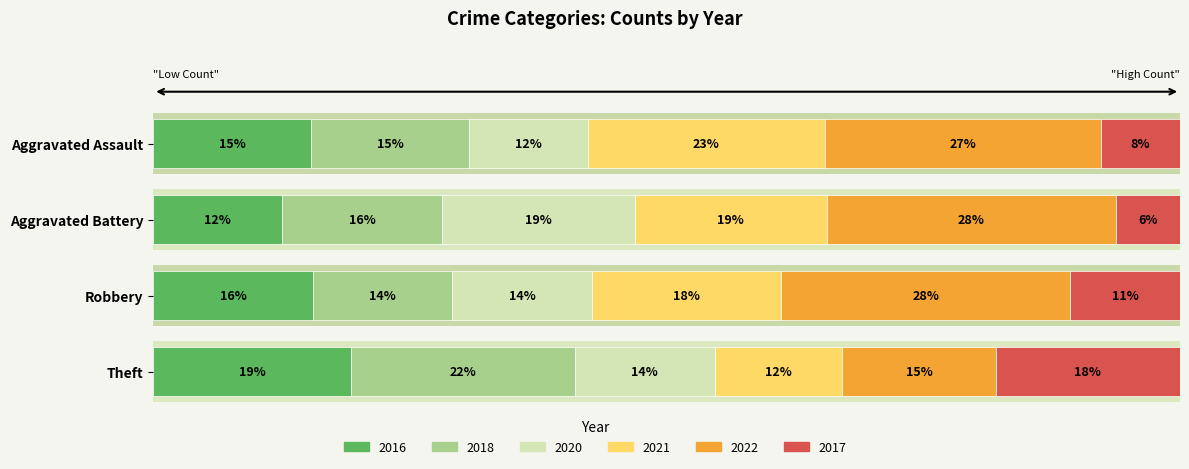

What are all the series names shown in the legend?

2016, 2018, 2020, 2021, 2022, 2017